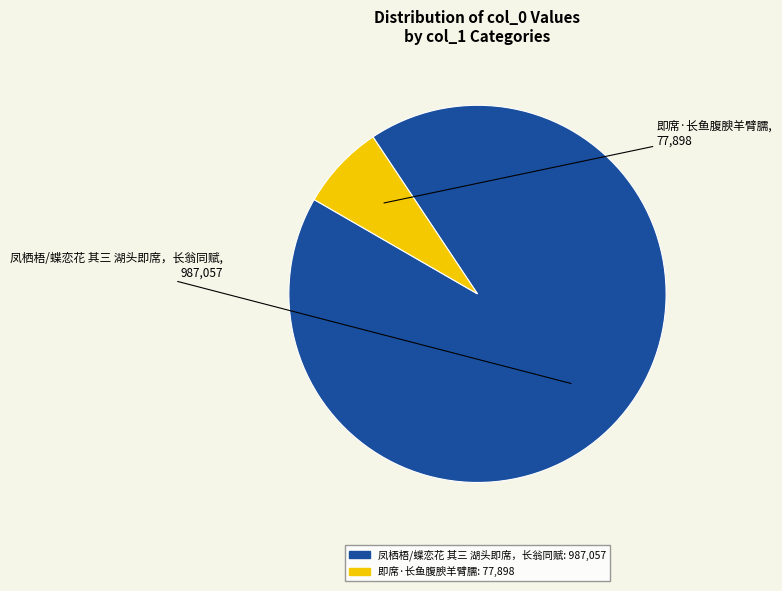

Is the sum of 即席·长鱼腹腴羊臂臑 and 凤栖梧/蝶恋花 其三 湖头即席，长翁同赋 greater than half?

Yes